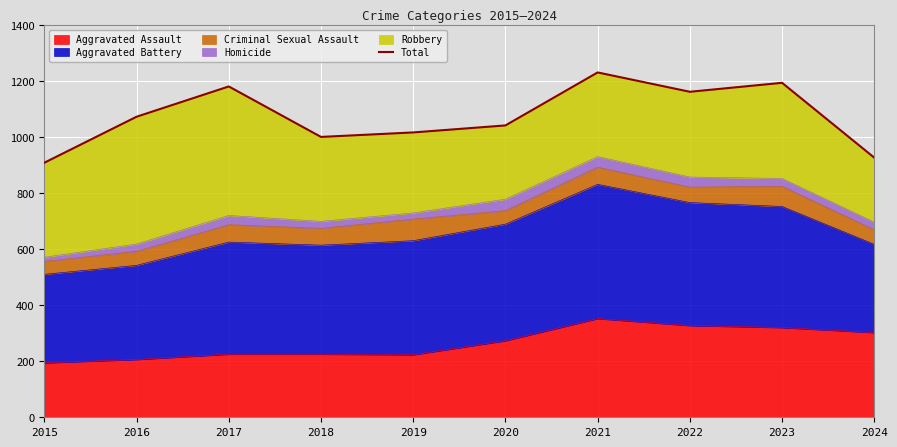

Rank the categories by value from lowest to highest.

2015, 2024, 2018, 2019, 2020, 2016, 2022, 2017, 2023, 2021